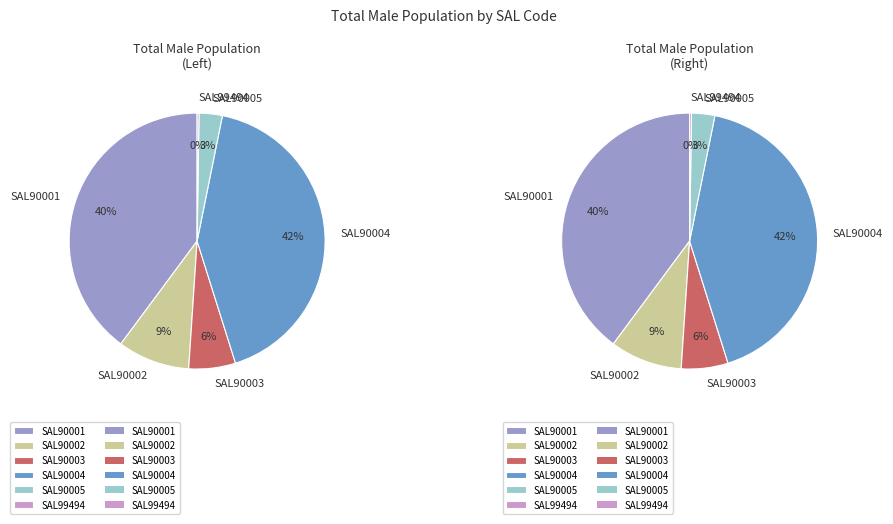

Rank the categories by value from lowest to highest.

SAL99494, SAL90005, SAL90003, SAL90002, SAL90001, SAL90004